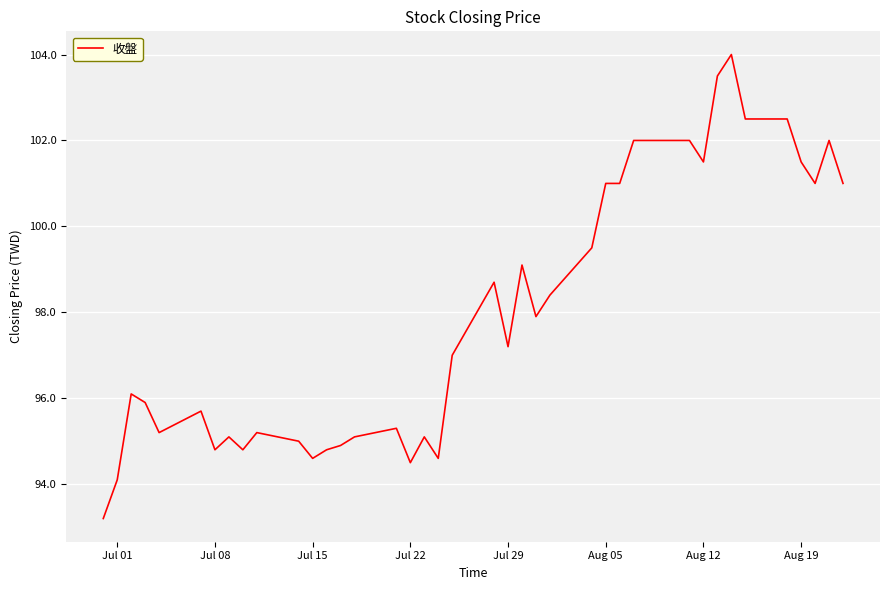

What is the smallest value displayed?

93.2